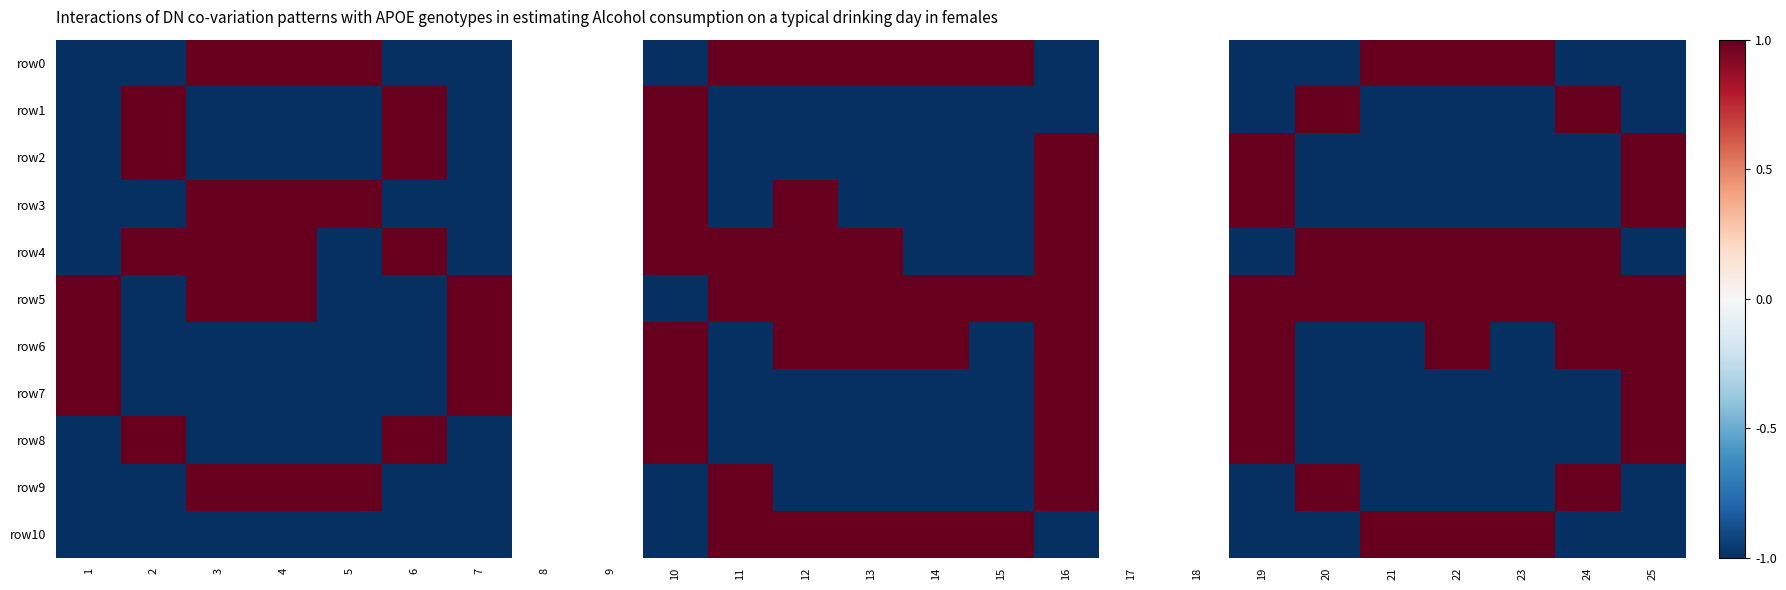

At which label is row2 closest to 0?

1